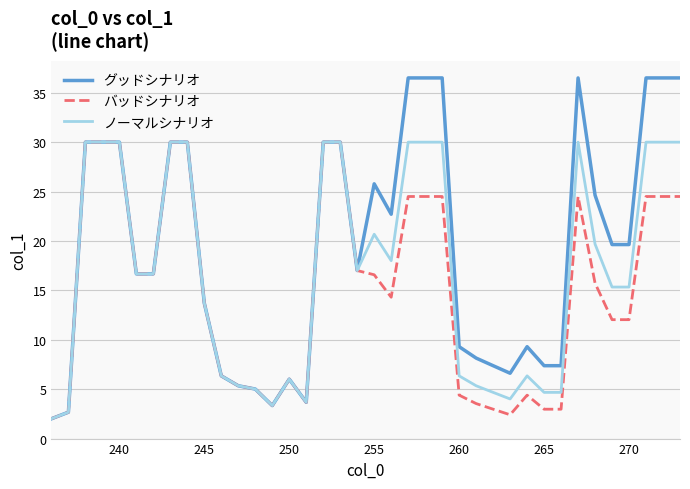

True or false: グッドシナリオ has more than 0 interior local peaks.

True